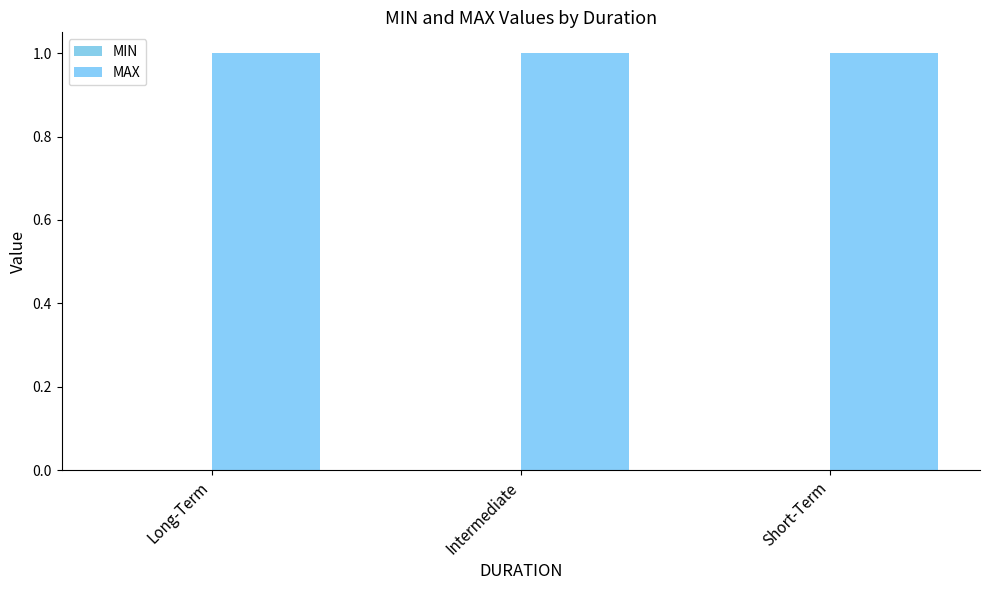

The value of MAX at Short-Term is 1. True or false?

True